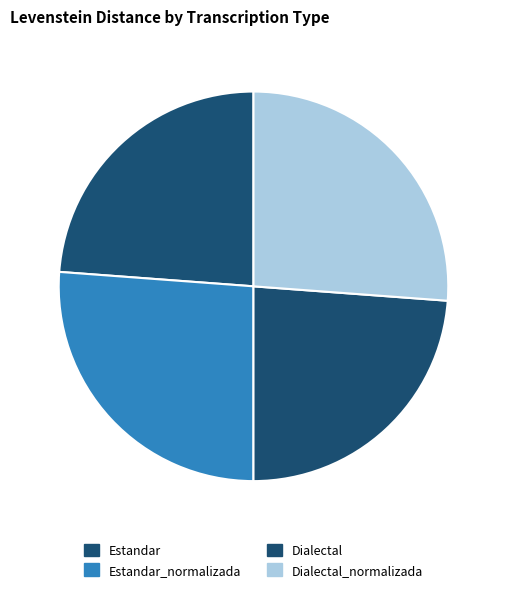

Count the number of slices in the pie.

4